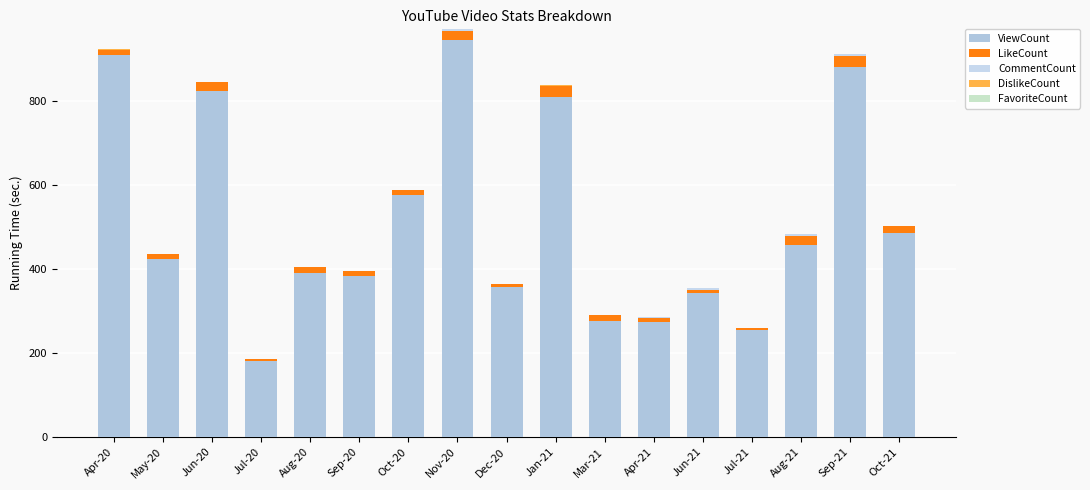

What is the total value across all series at Jun-20?

847